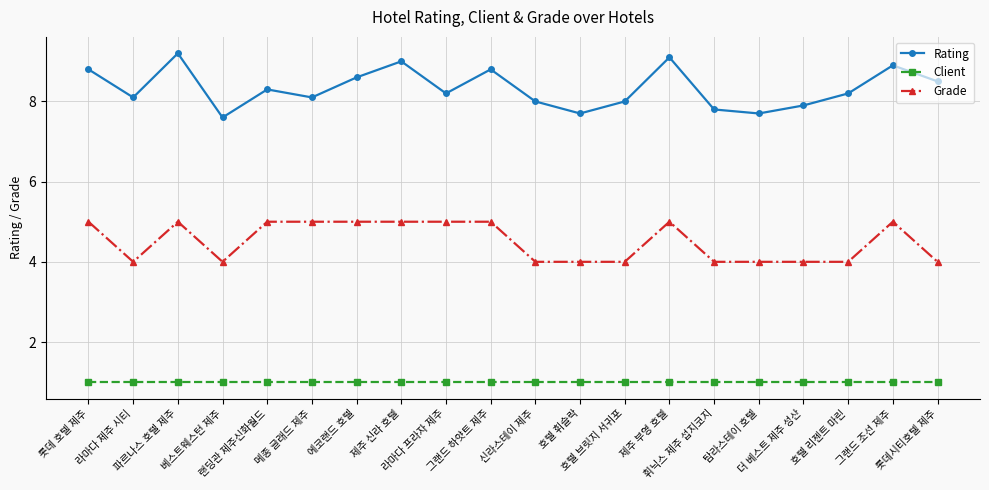

What is the total value across all series at 제주 신라 호텔?

15.0